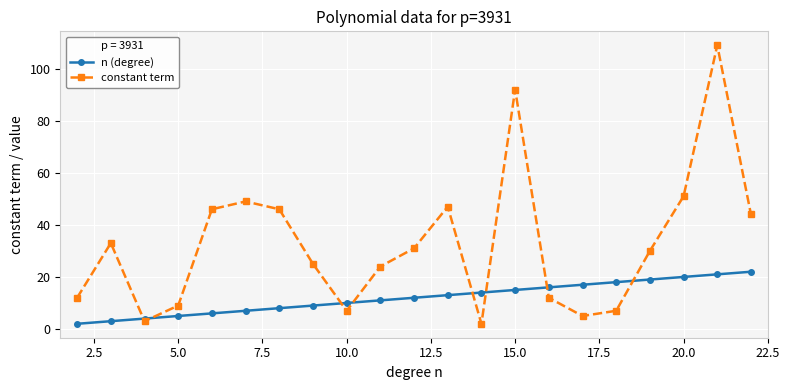

Which series has the widest spread of values?

constant term